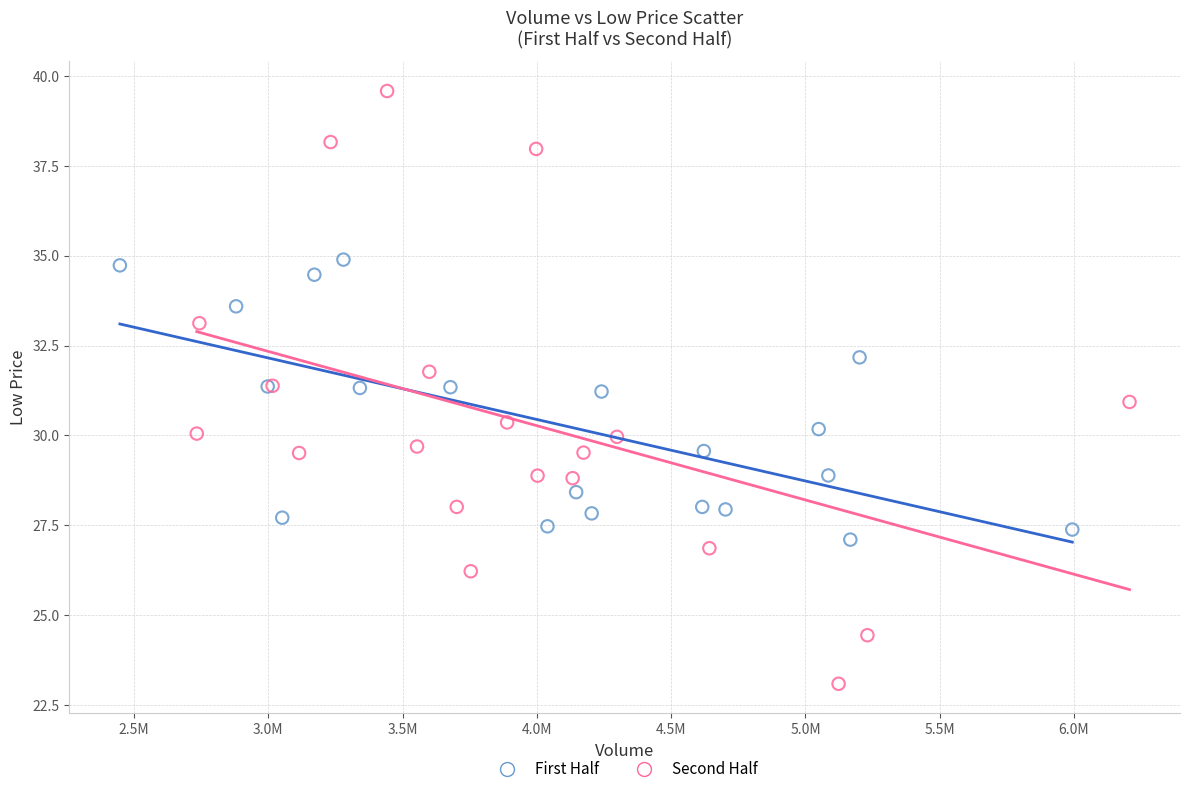

What are all the series names shown in the legend?

First Half, Second Half